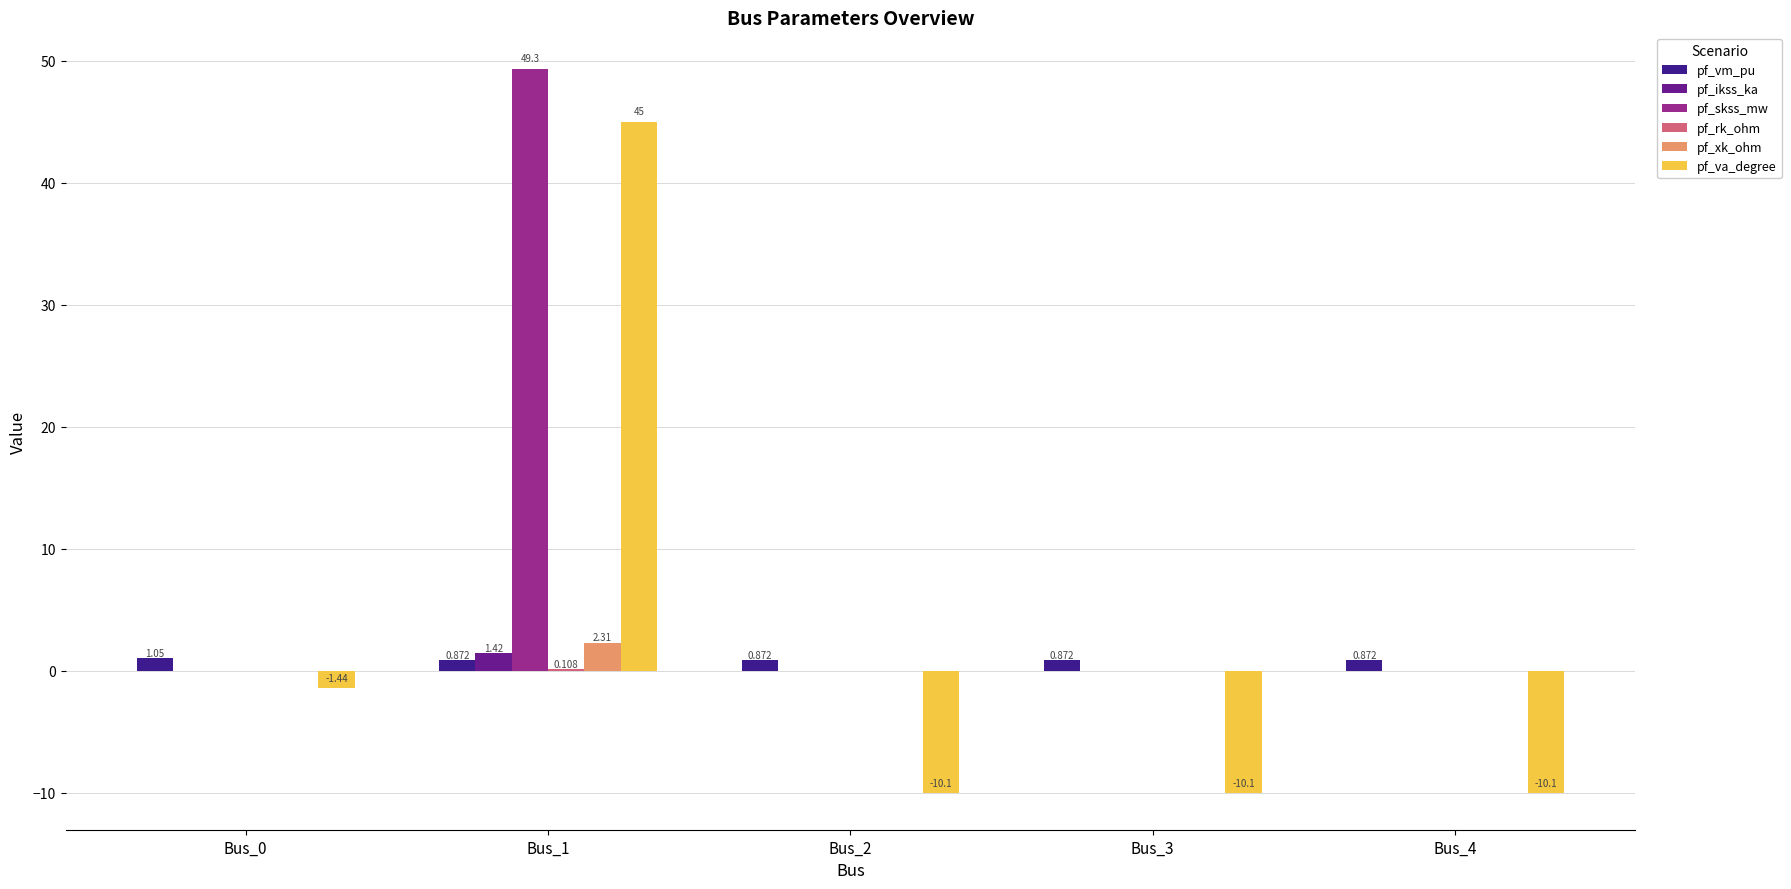

What is the total value across all series at Bus_3?

-9.2